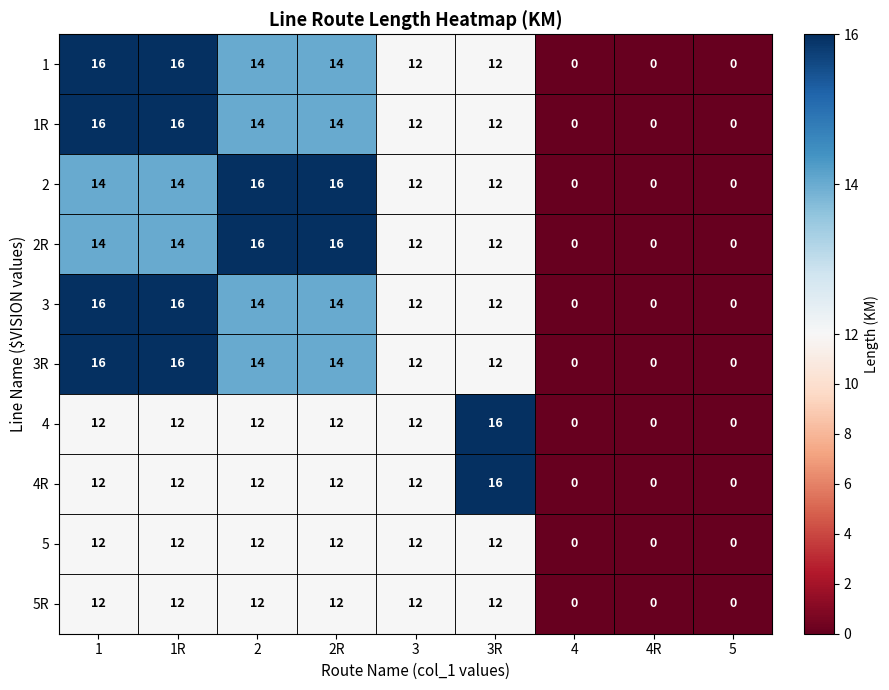

The value of 3 at 3 is 18. True or false?

False